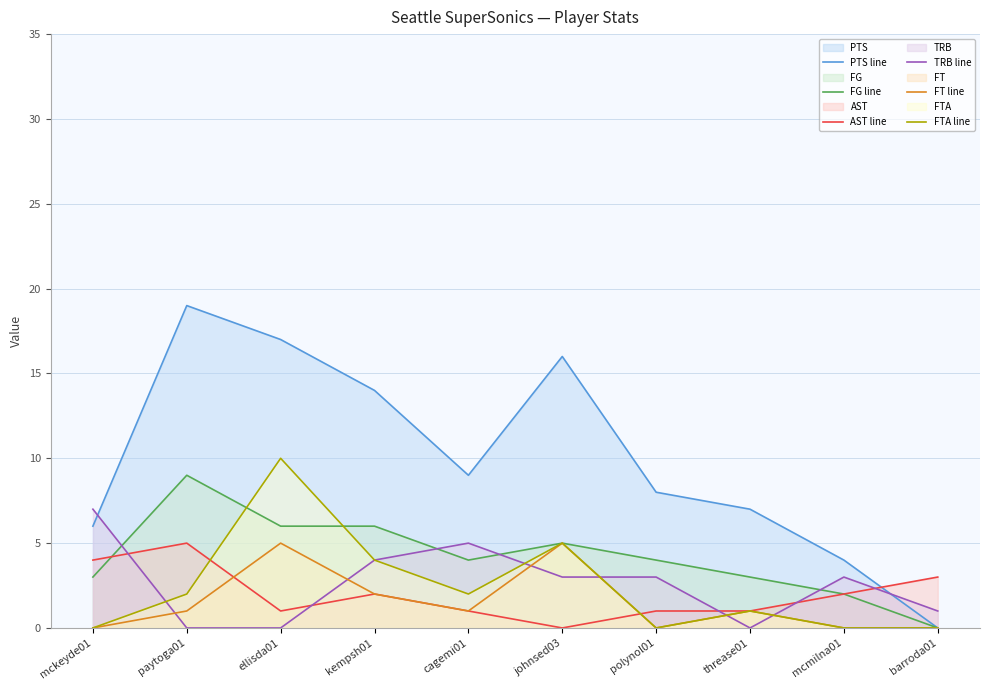

The TRB line series shows 3 at polynol01. True or false?

True